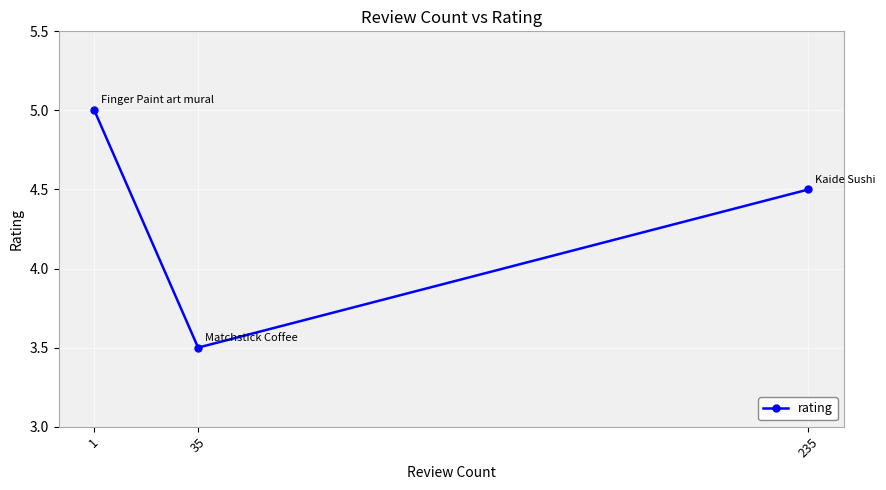

Reading left to right, transcribe all the data shown in this chart.

1=5.0	35=3.5	235=4.5